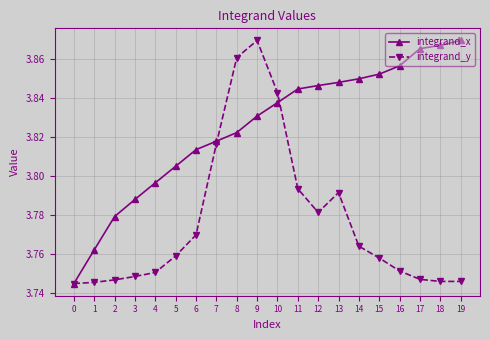

List the series in order of their overall mean, lowest first.

integrand_y, integrand_x